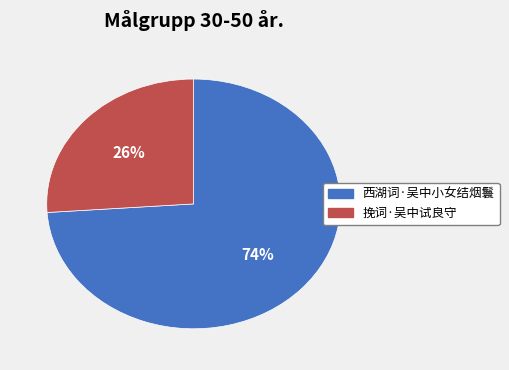

Is it true that 挽词·吴中试良守 is 20% of the pie?

False